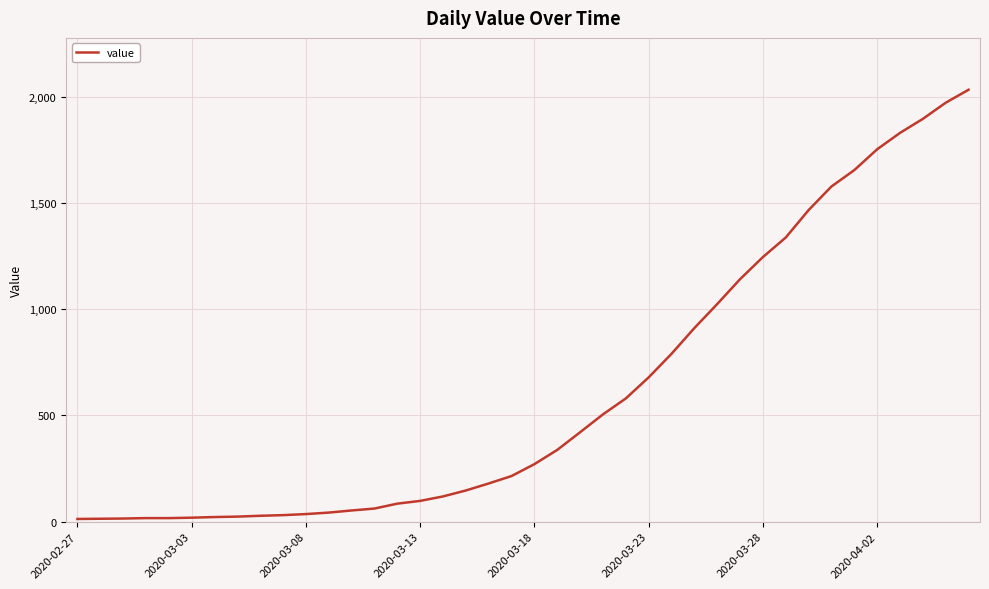

What is the greatest value displayed?

2032